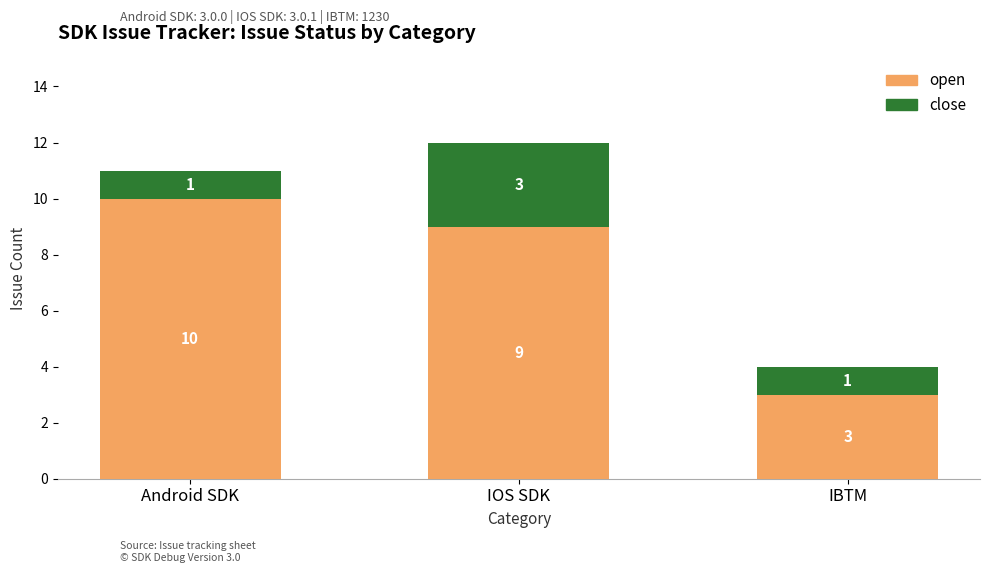

Are the bars horizontal?

No